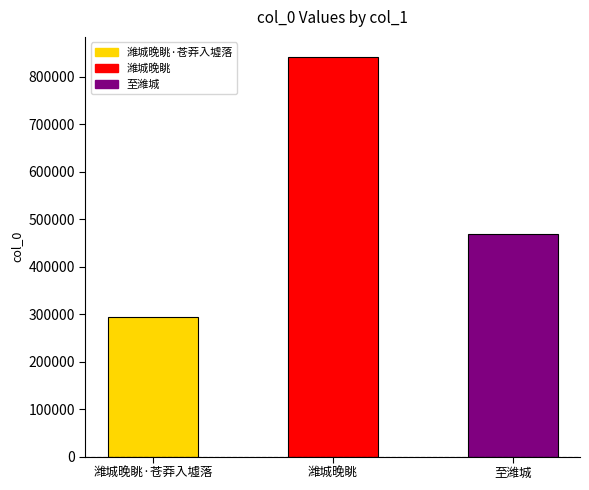

List the labels in order of value, smallest first.

潍城晚眺·苍莽入墟落, 至潍城, 潍城晚眺